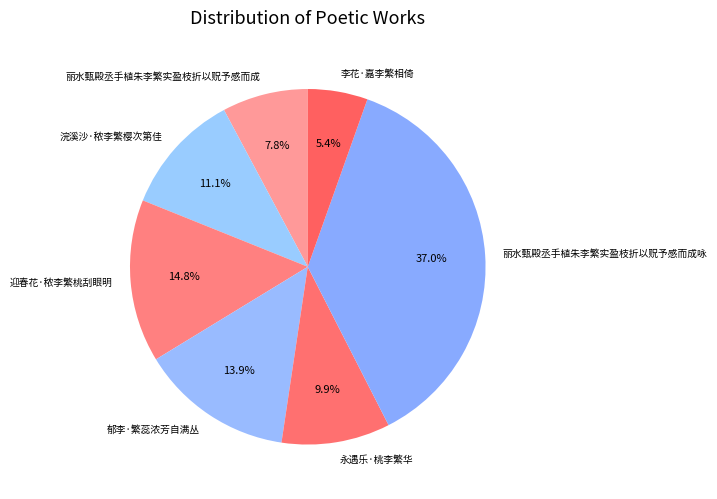

Rank the categories by value from highest to lowest.

丽水甄殿丞手植朱李繁实盈枝折以贶予感而成咏, 迎春花·秾李繁桃刮眼明, 郁李·繁蕊浓芳自满丛, 浣溪沙·秾李繁樱次第佳, 永遇乐·桃李繁华, 丽水甄殿丞手植朱李繁实盈枝折以贶予感而成, 李花·嘉李繁相倚